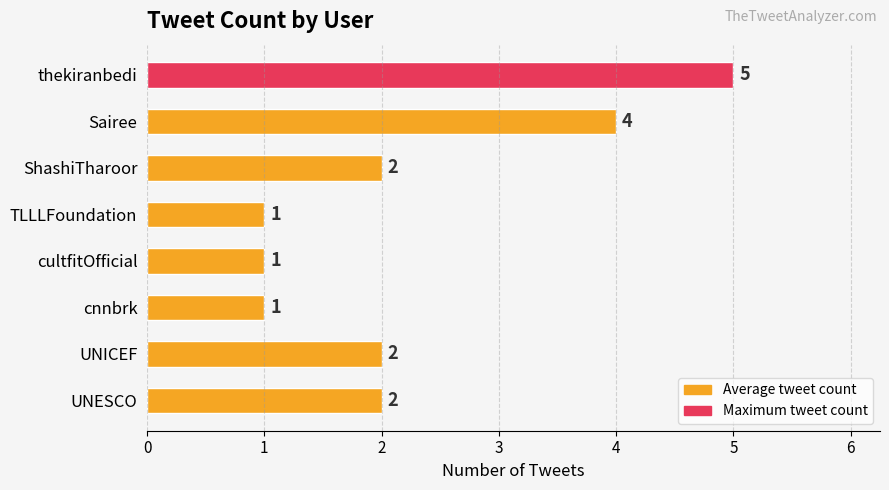

What position from the bottom is cnnbrk?

3